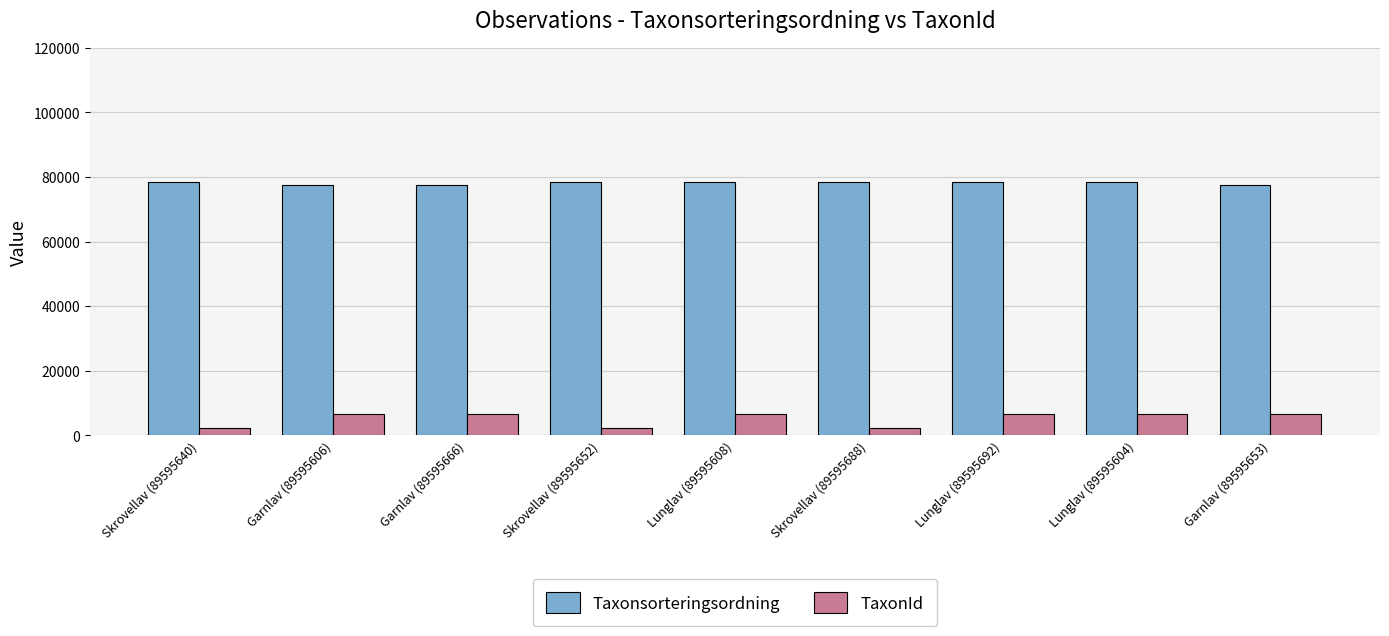

At Lunglav (89595692), list the series in order from smallest to largest.

TaxonId, Taxonsorteringsordning